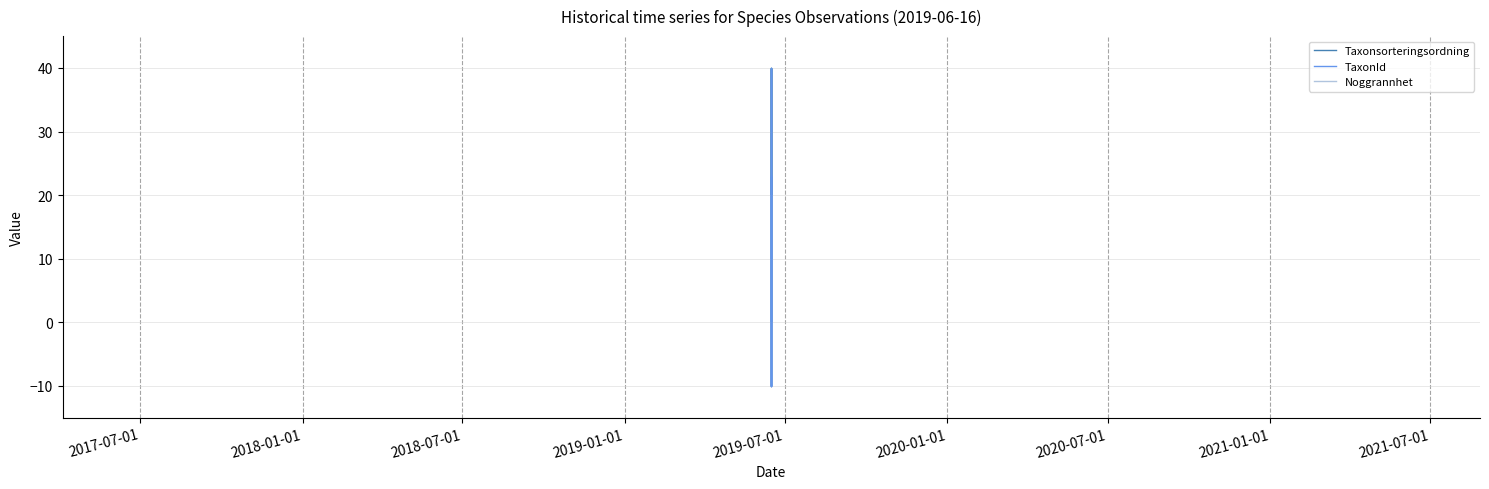

True or false: TaxonId has a value of 9.2 at 2018-07-01.

False